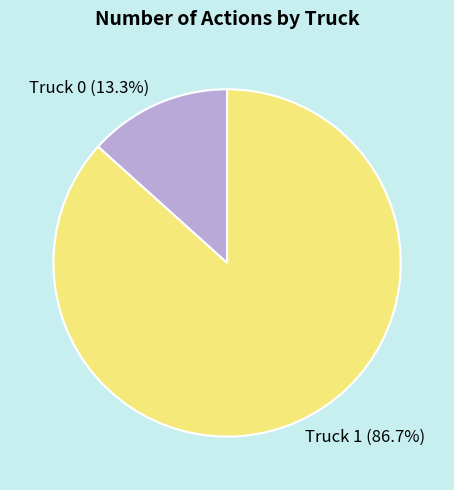

How much of the chart is everything except Truck 0?

86.7%